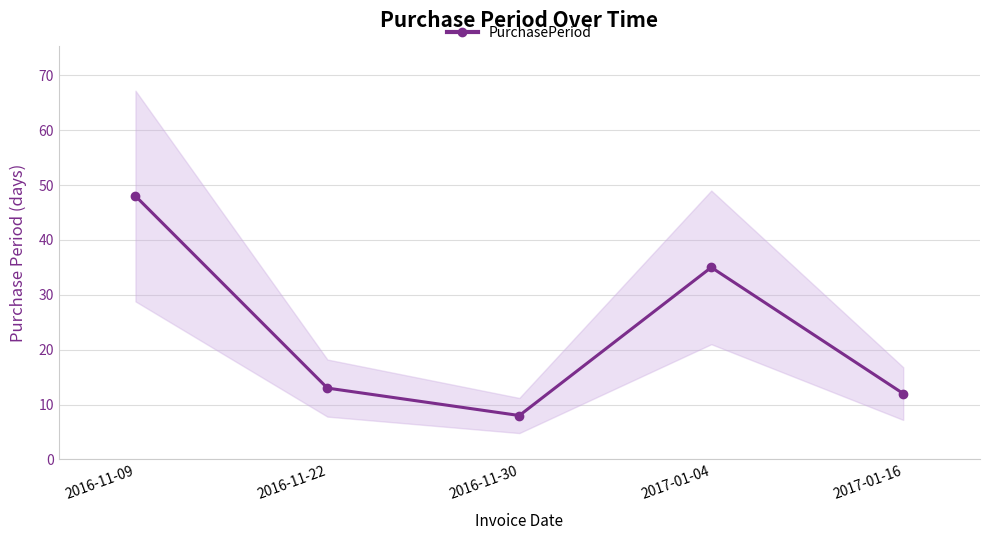

The value at 2017-01-04 is 54. True or false?

False